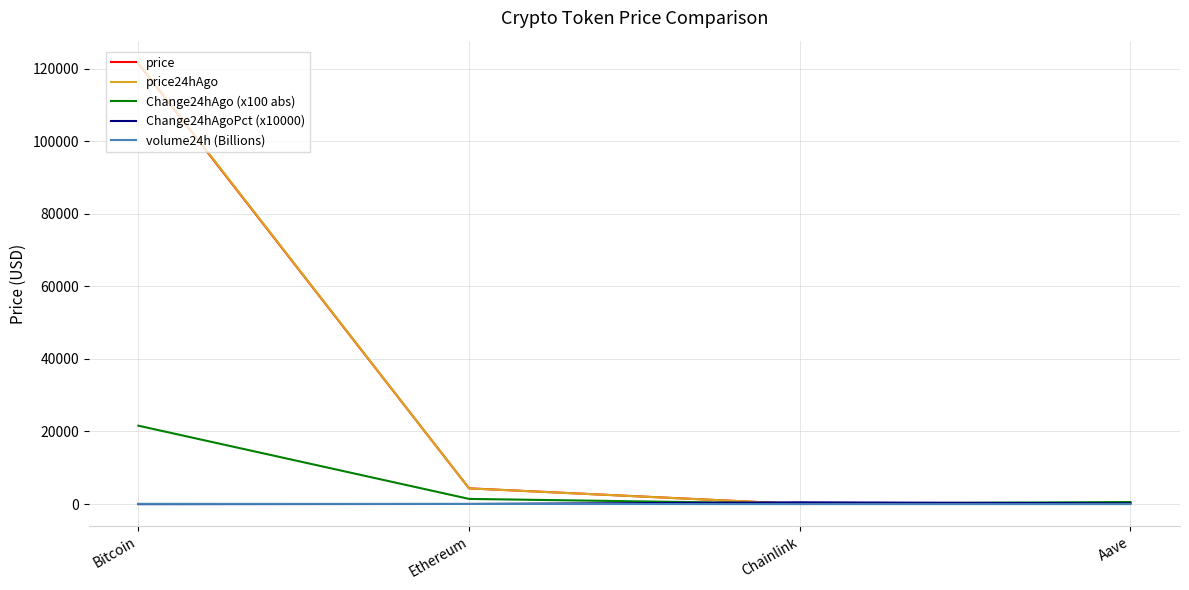

At how many categories does at least one series exceed 85192?

1